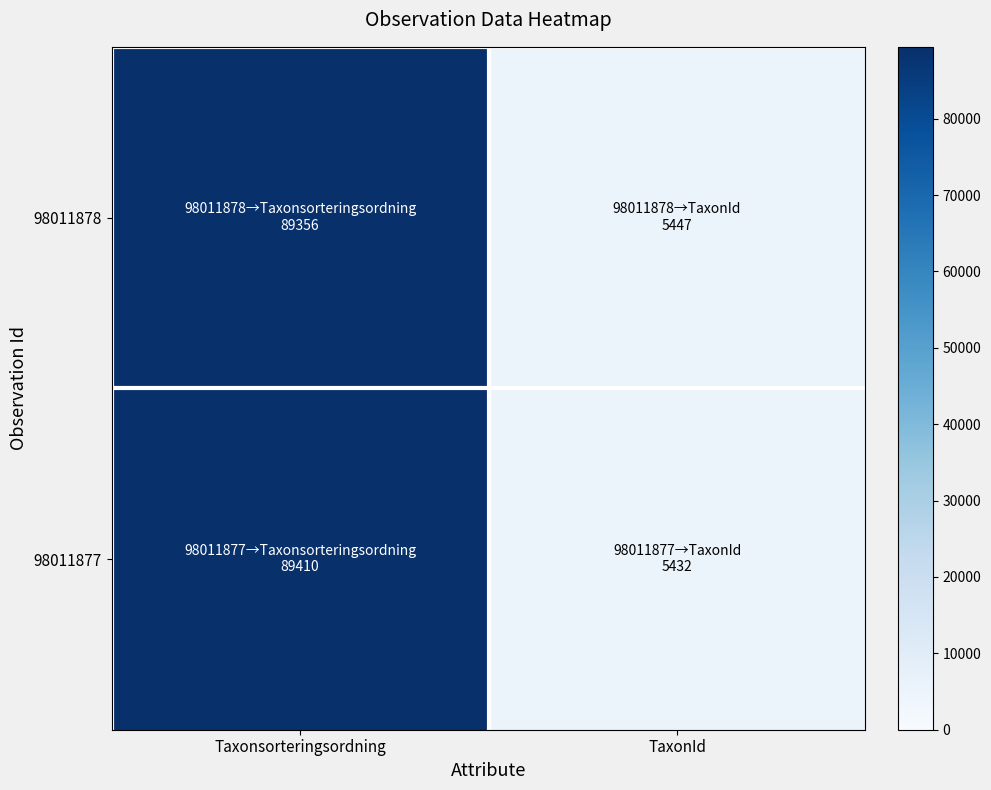

List the series in order of their overall mean, lowest first.

98011878, 98011877